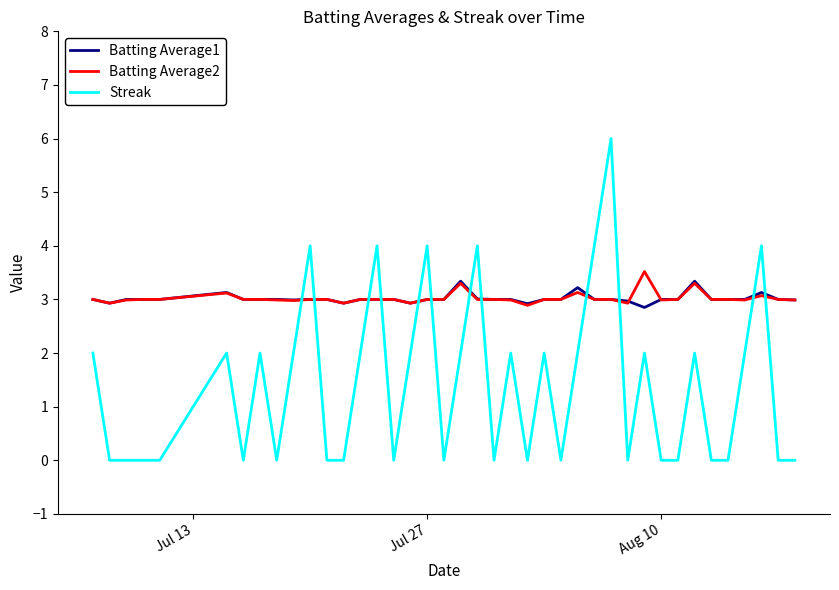

After their last crossing, which series has the higher values: Streak or Batting Average2?

Batting Average2